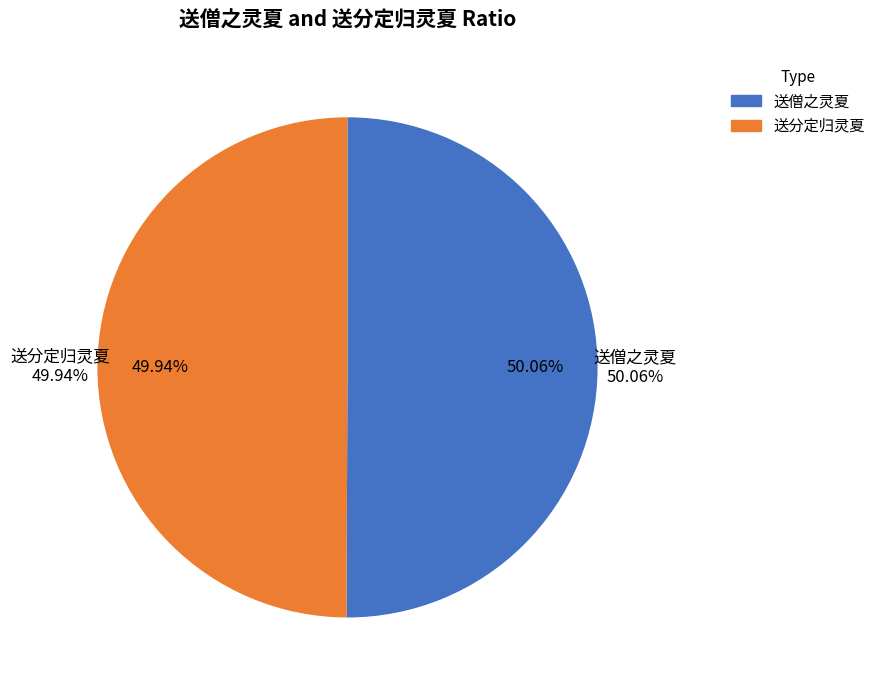

What percentage is NOT represented by 送僧之灵夏?

49.9%